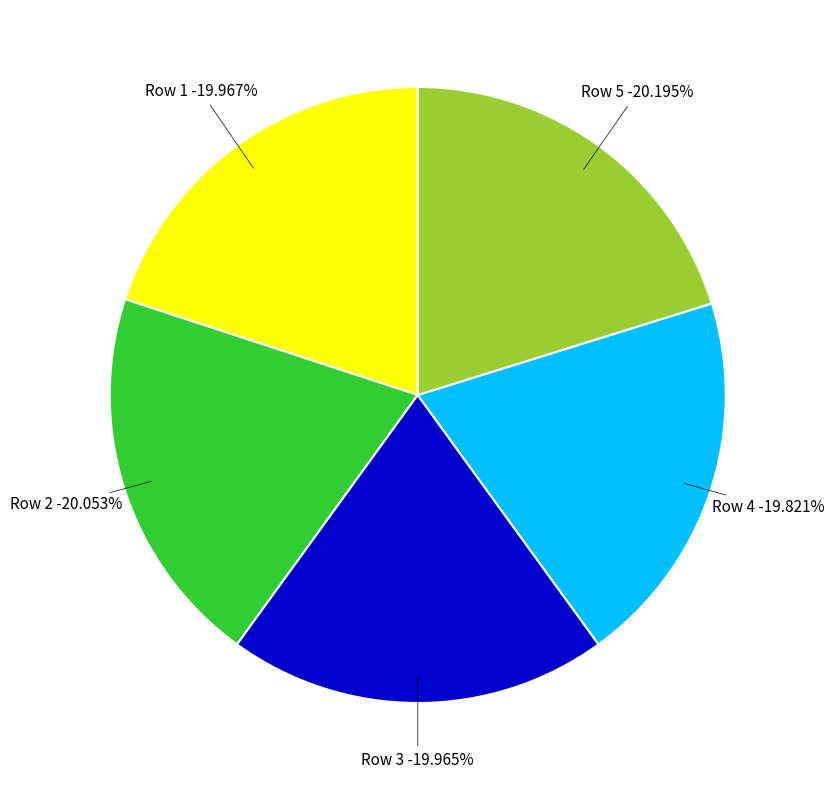

Which slice is the largest?

5